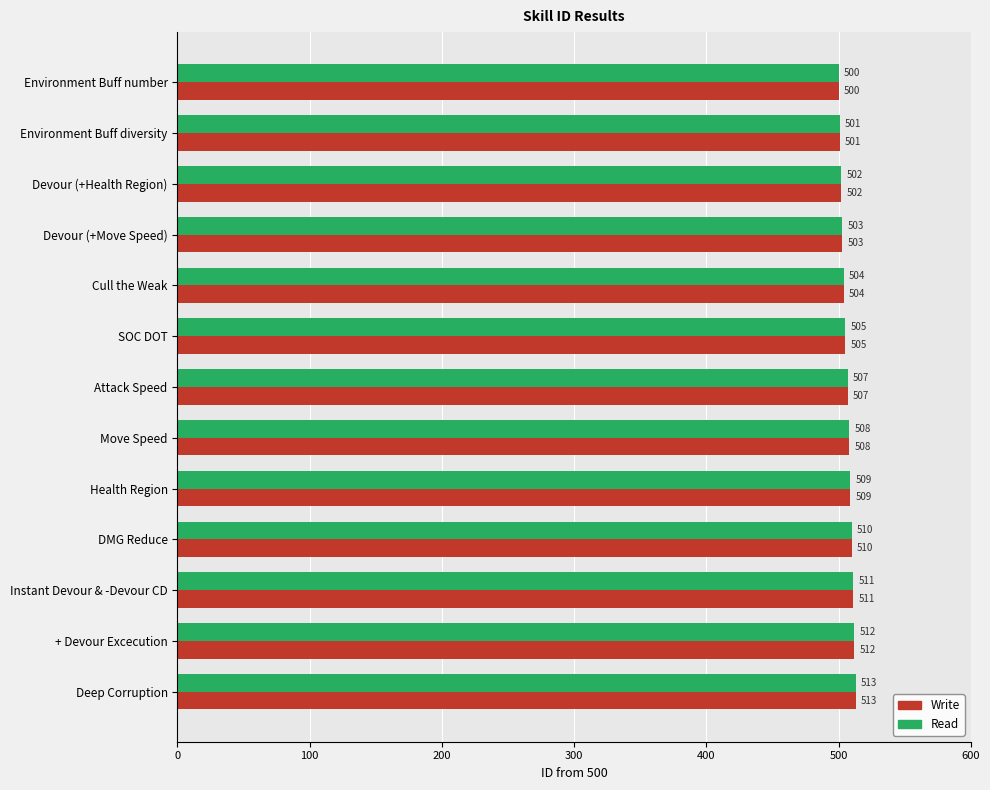

What is the smallest value displayed?

500